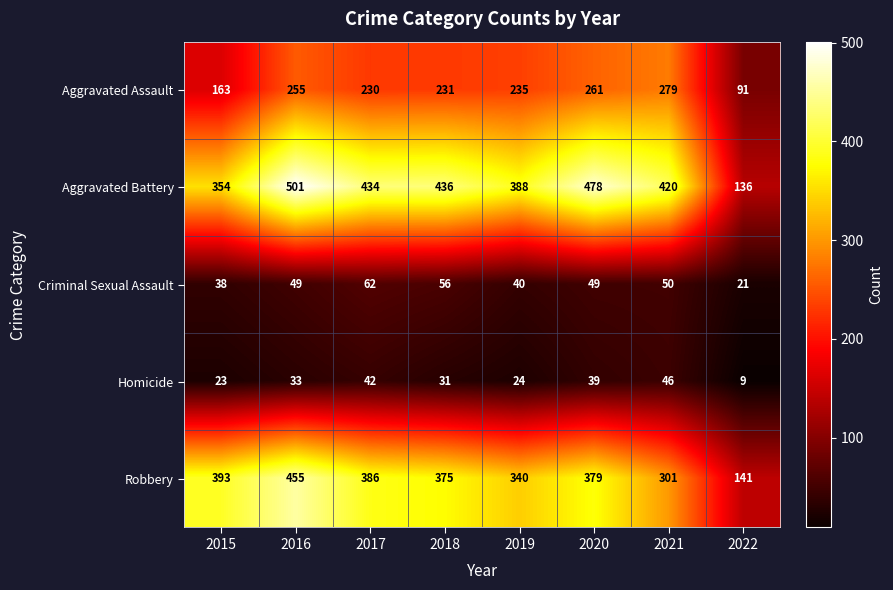

What is the approximate value of Aggravated Battery at 2019?

388